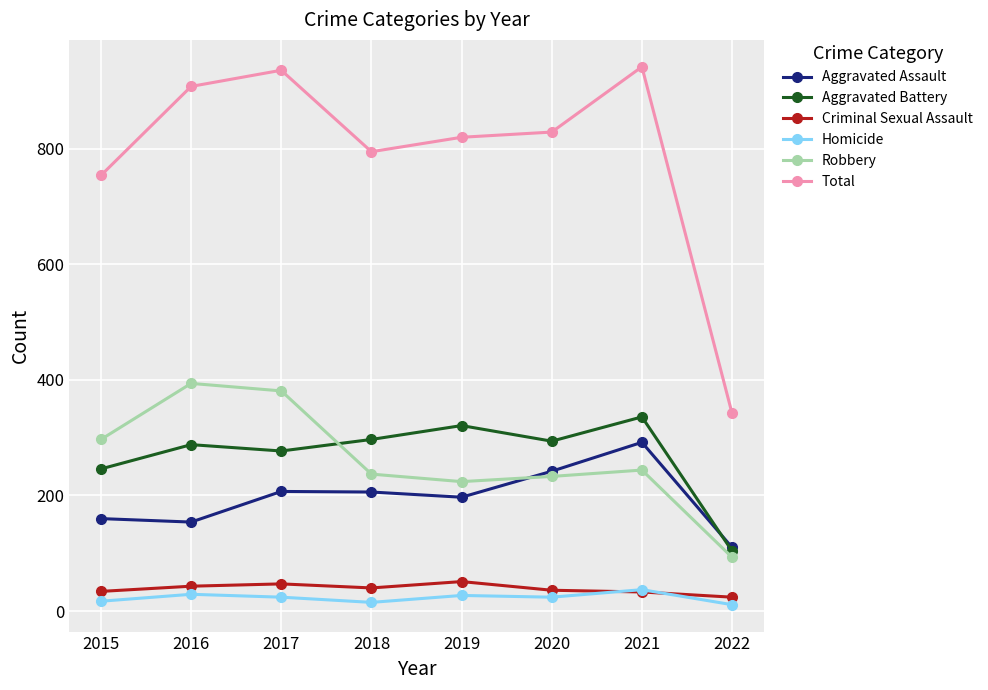

What is the value of the Robbery point at the 1st from the left?

297